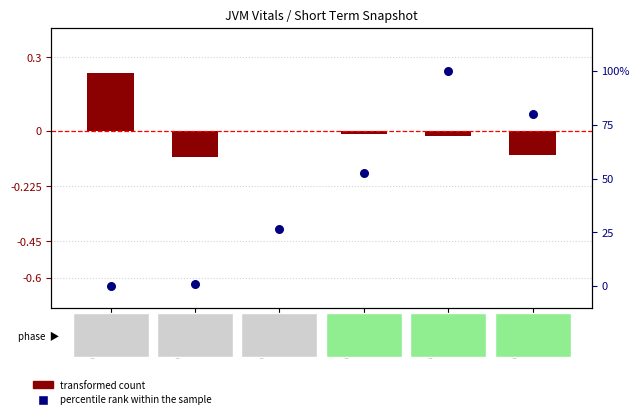

At which category is the sum across all series the highest?

09:44:33